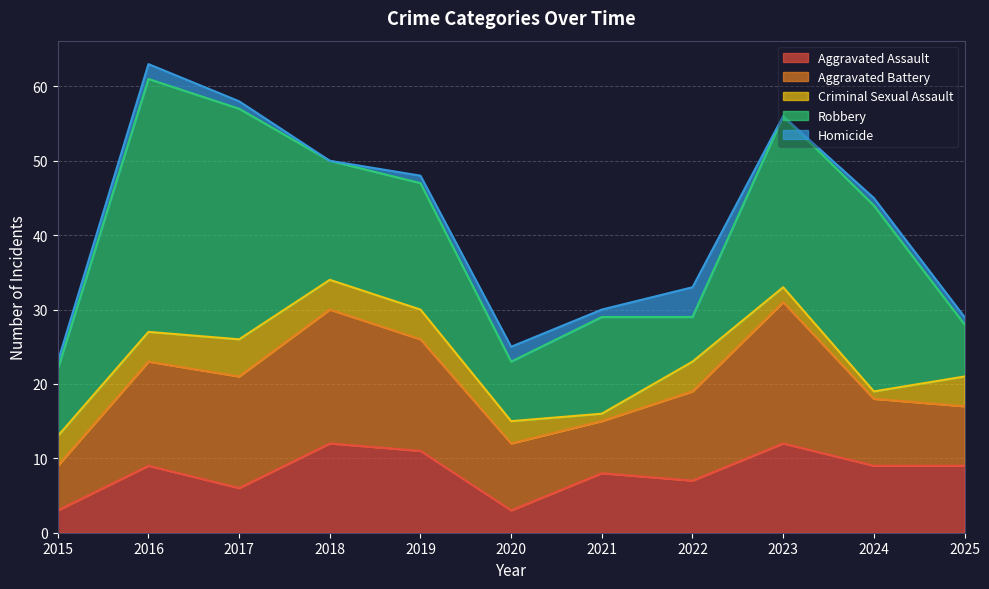

Where is the first local maximum for Homicide?

2016